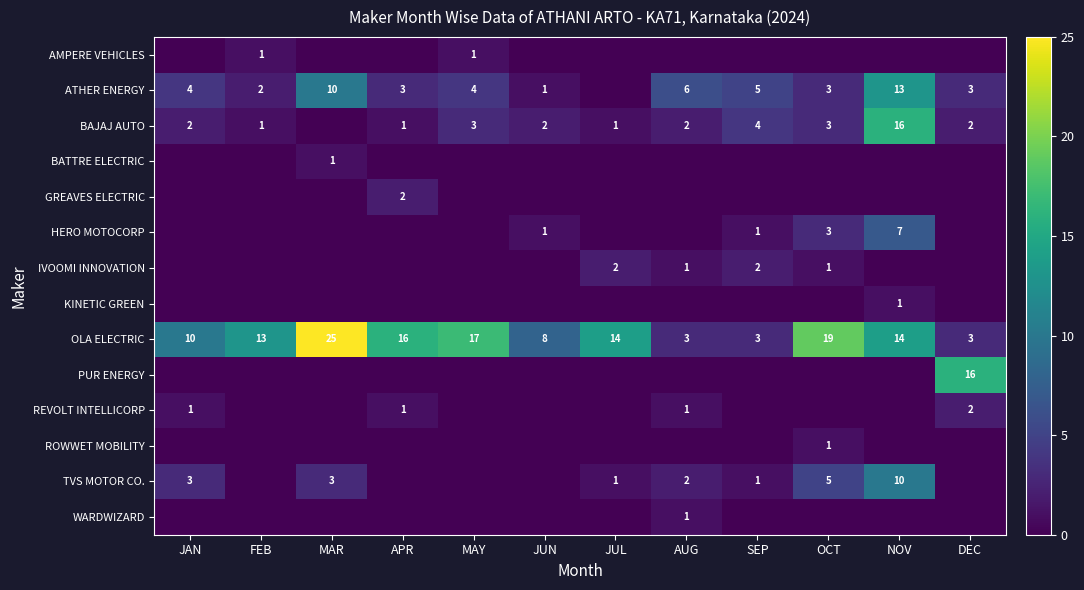

Which label corresponds to the smallest value in the chart?

JAN